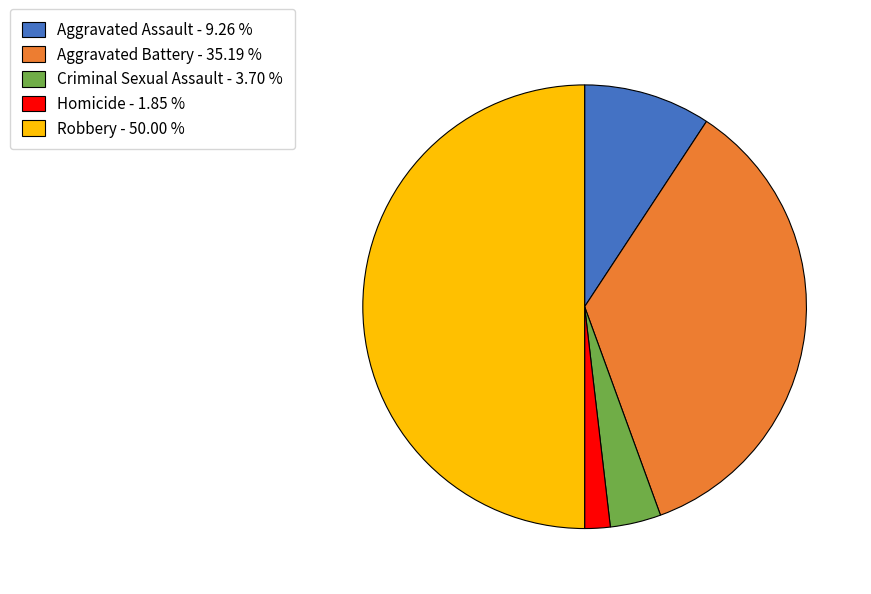

Approximately how many times larger is the value at Aggravated Battery compared to Aggravated Assault?

3.8